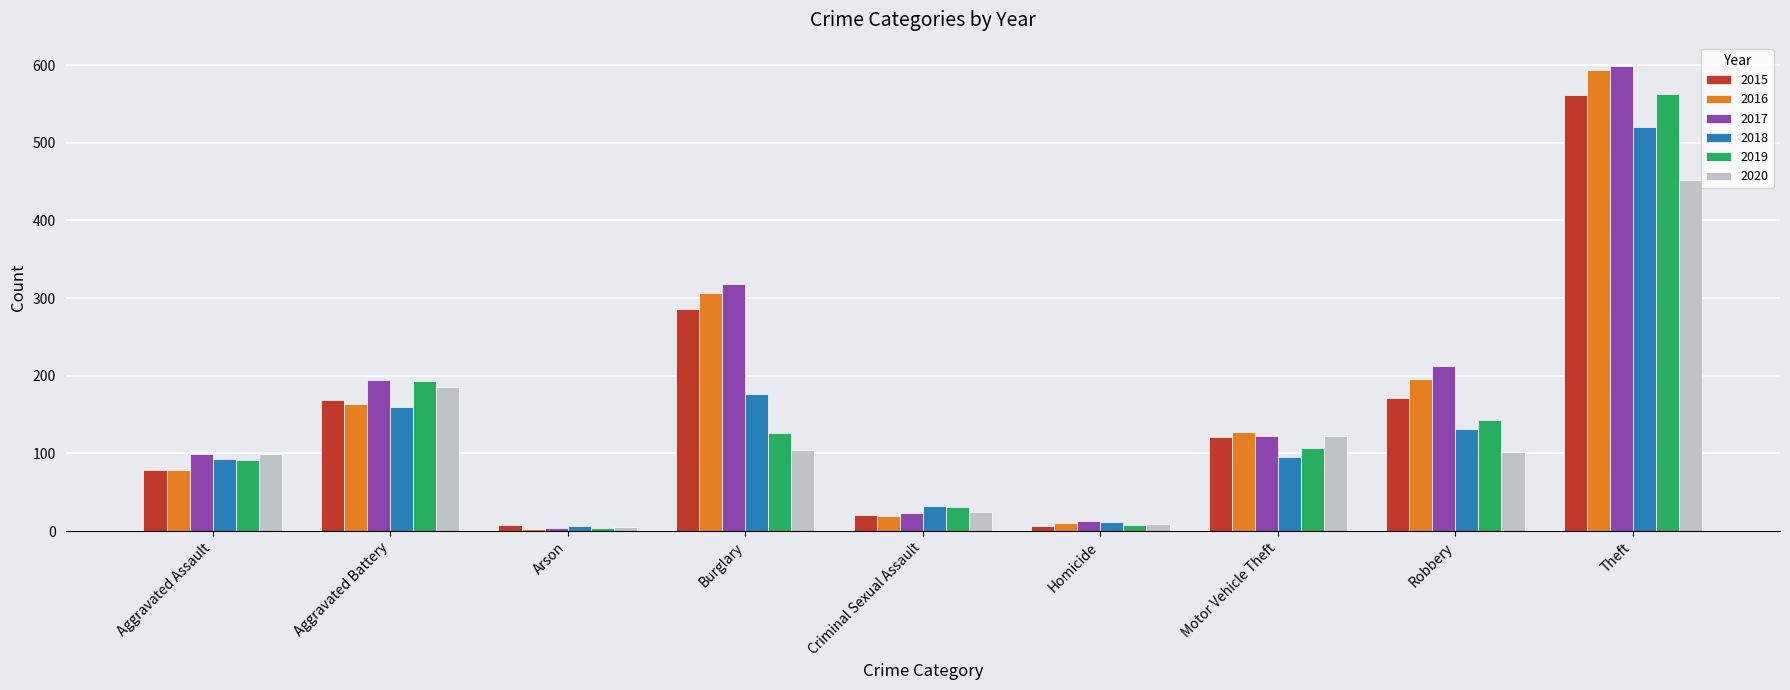

At which label does 2016 reach its peak?

Theft